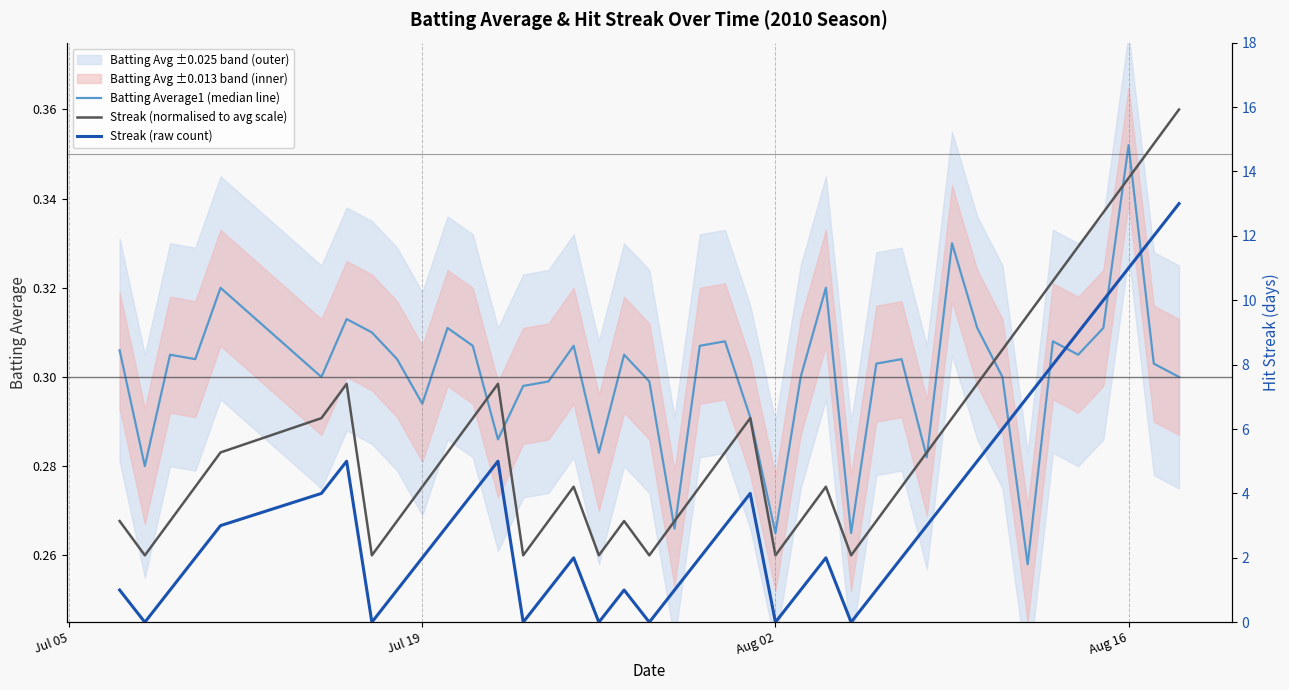

How many lines are shown in the chart?

3